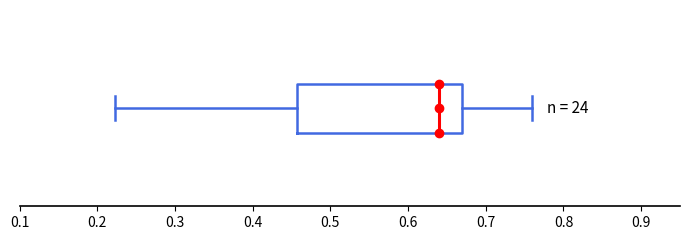

Transcribe this box plot: give where the median line is, the range the box spans, and where the two whiskers end, as read against the x-axis. The values are not printed on the chart, so give them approximately, as read against the axis.

median 0.64, box 0.46 to 0.67, whiskers 0.22 to 0.76